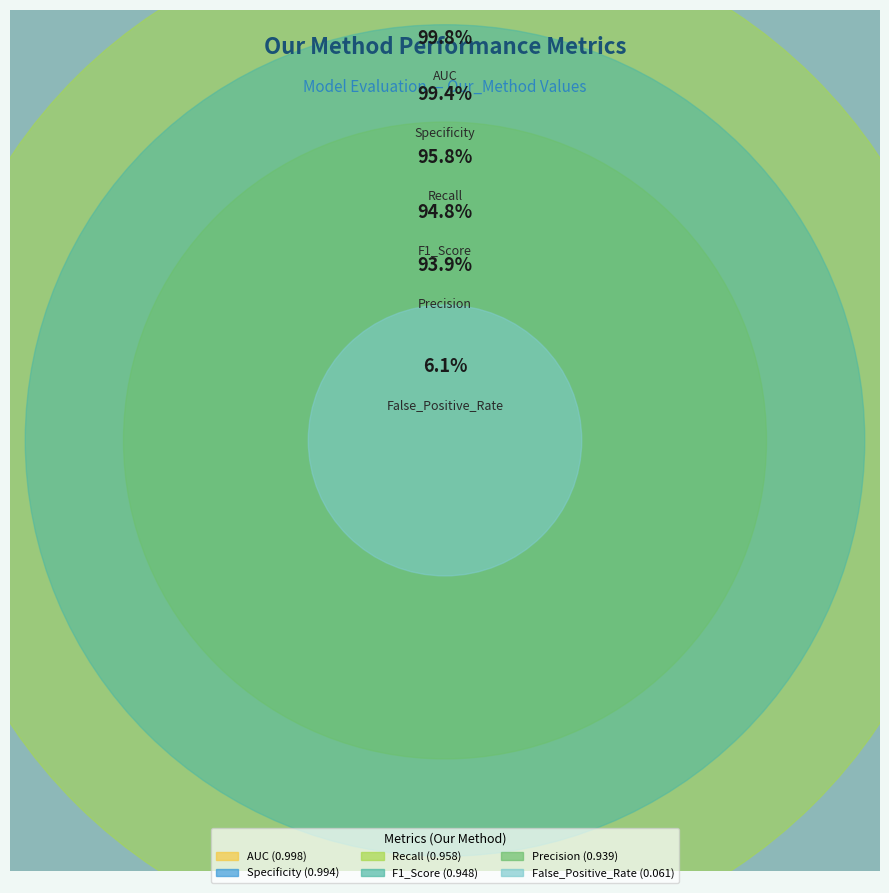

To the nearest percent, what is the average slice percentage?

17%